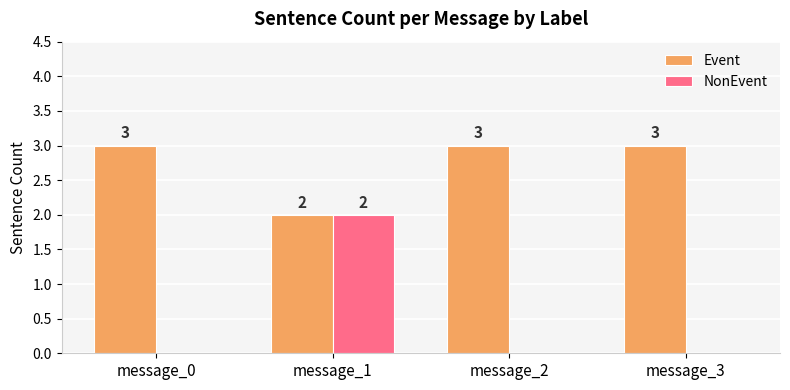

What is the maximum value for NonEvent?

2